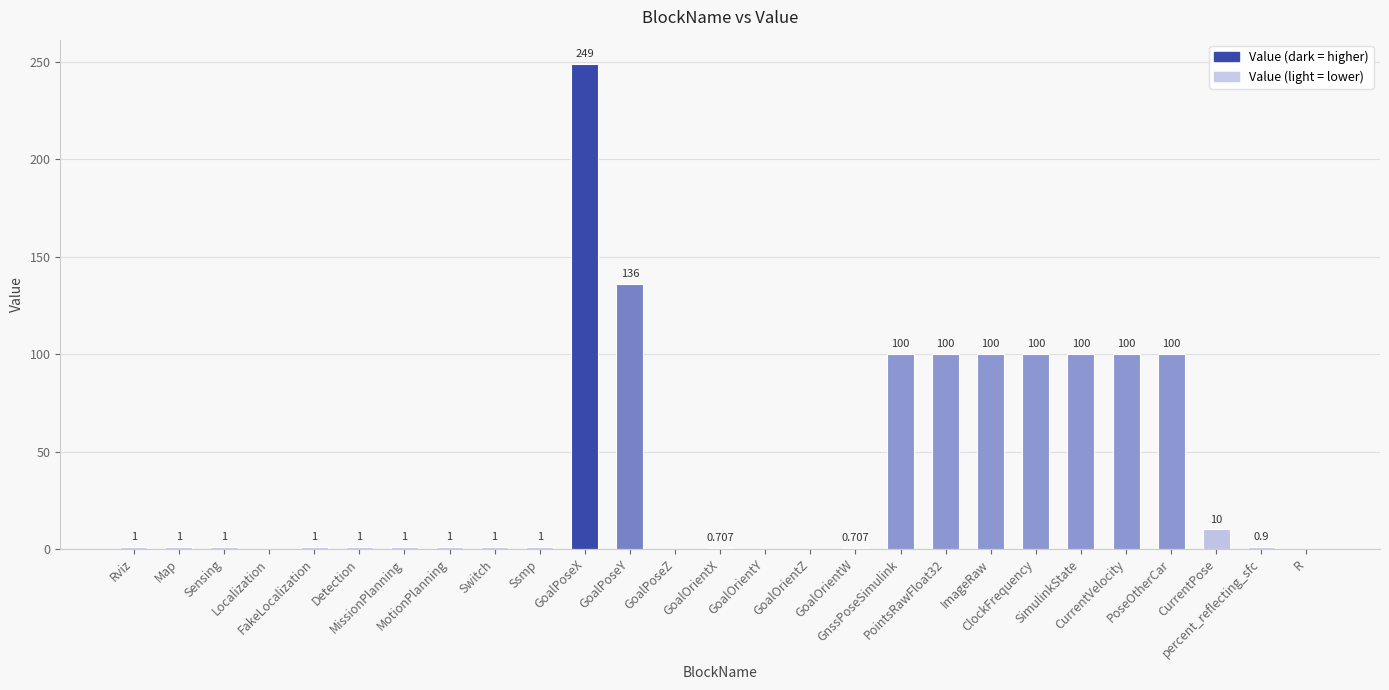

How many distinct data groups are displayed?

1